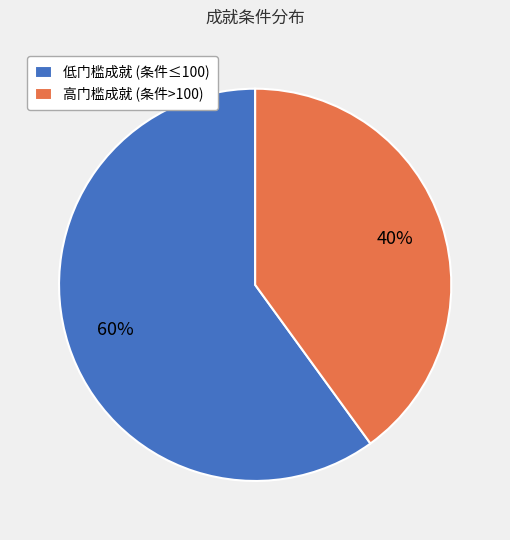

Rank the categories by value from lowest to highest.

高门槛成就 (条件>100), 低门槛成就 (条件≤100)